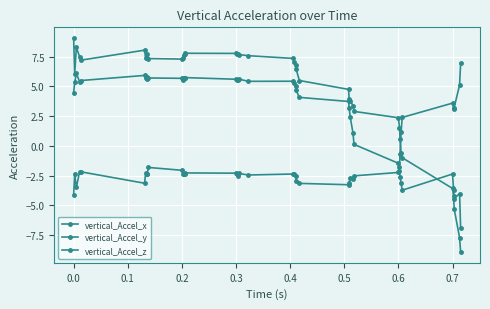

Count the number of data series in this chart.

3